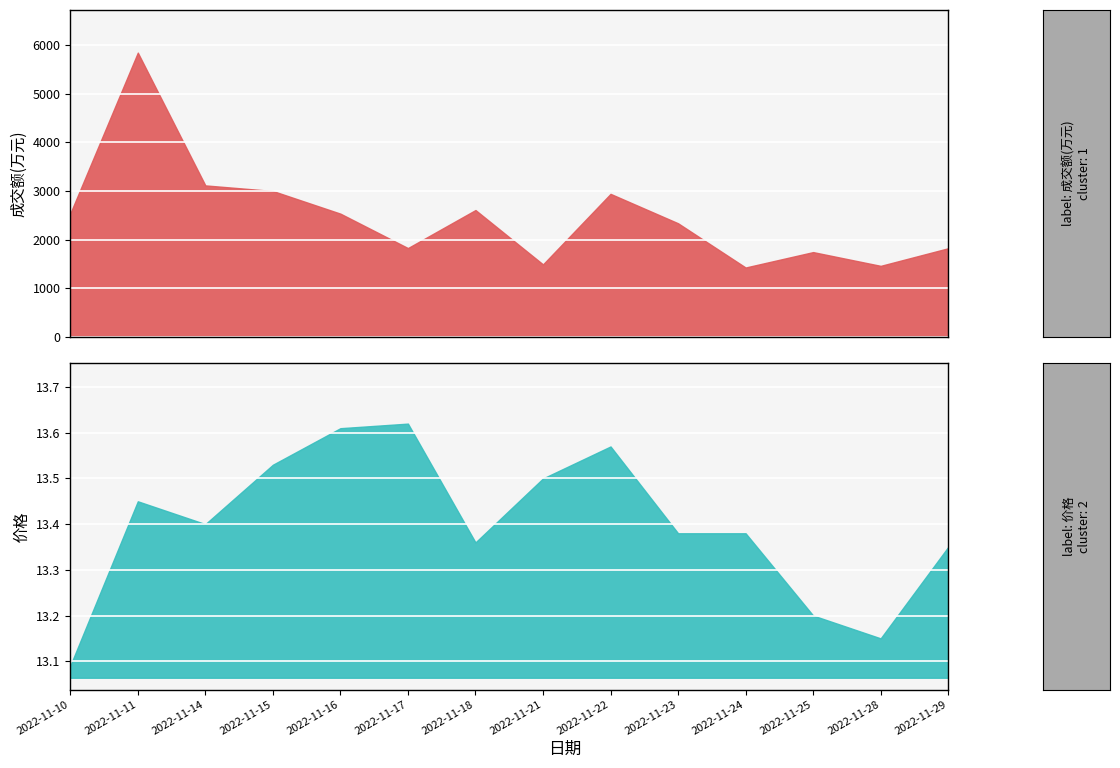

What is the sum of the 价格 values at 2022-11-25 and 2022-11-16?

26.8